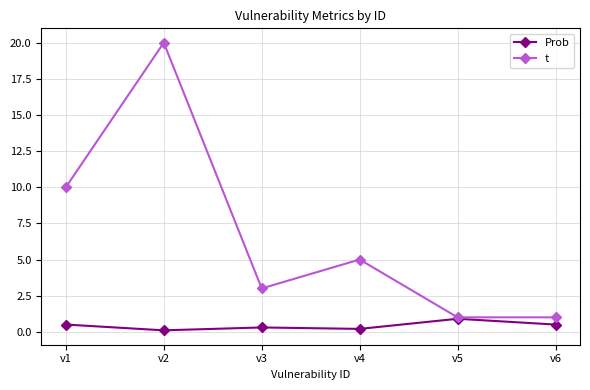

What are all the series names shown in the legend?

Prob, t